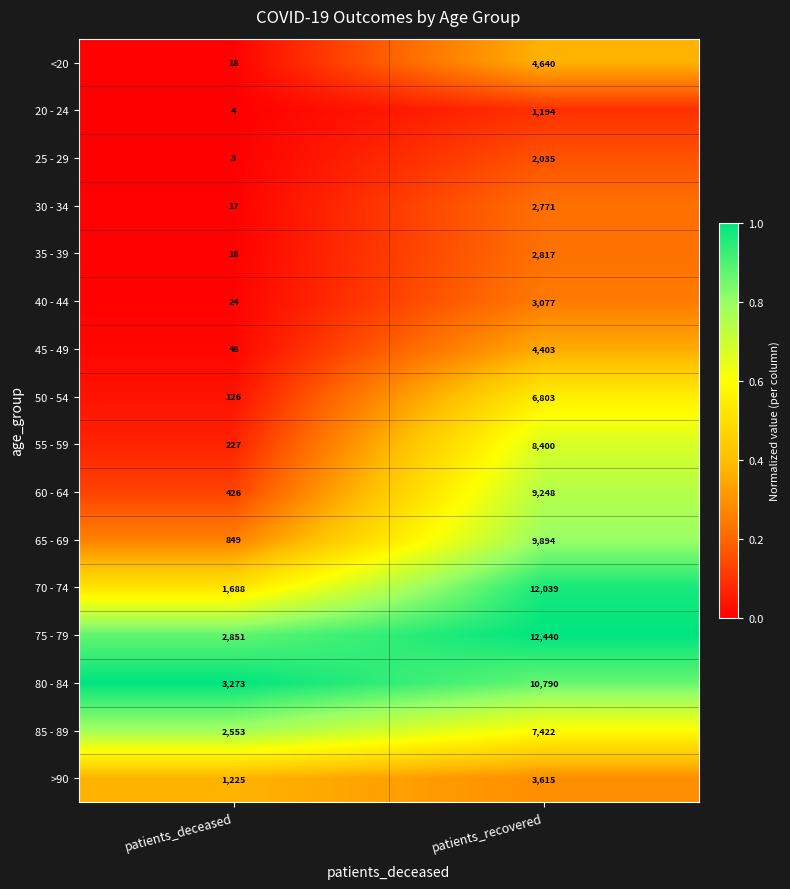

At which label does 85 - 89 reach its peak?

patients_recovered